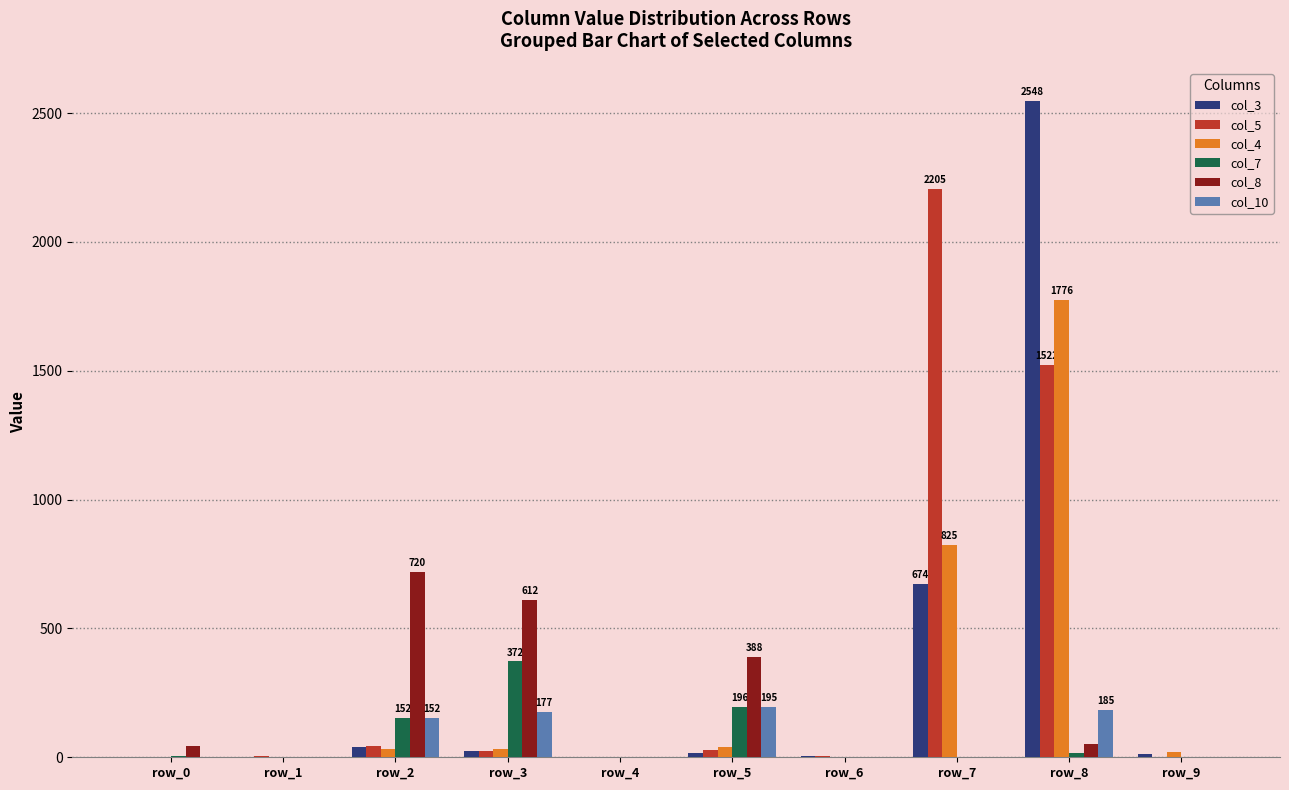

Is the value of col_10 at row_8 greater than the value of col_5 at row_1?

Yes